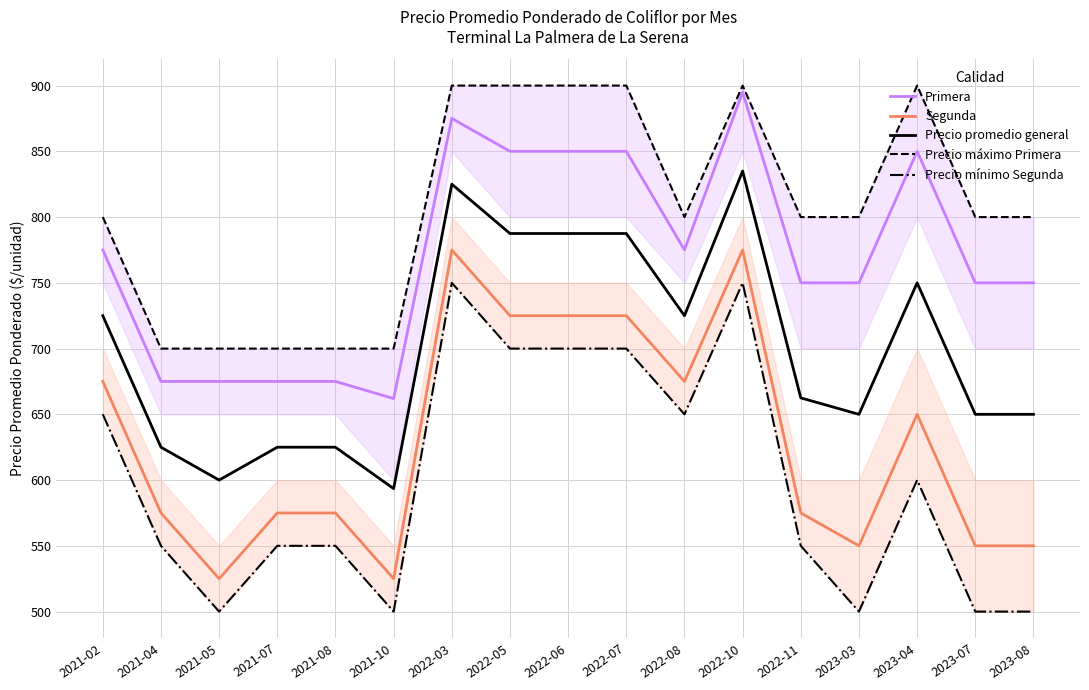

What value does the Precio promedio general series have at 2022-11?

662.5